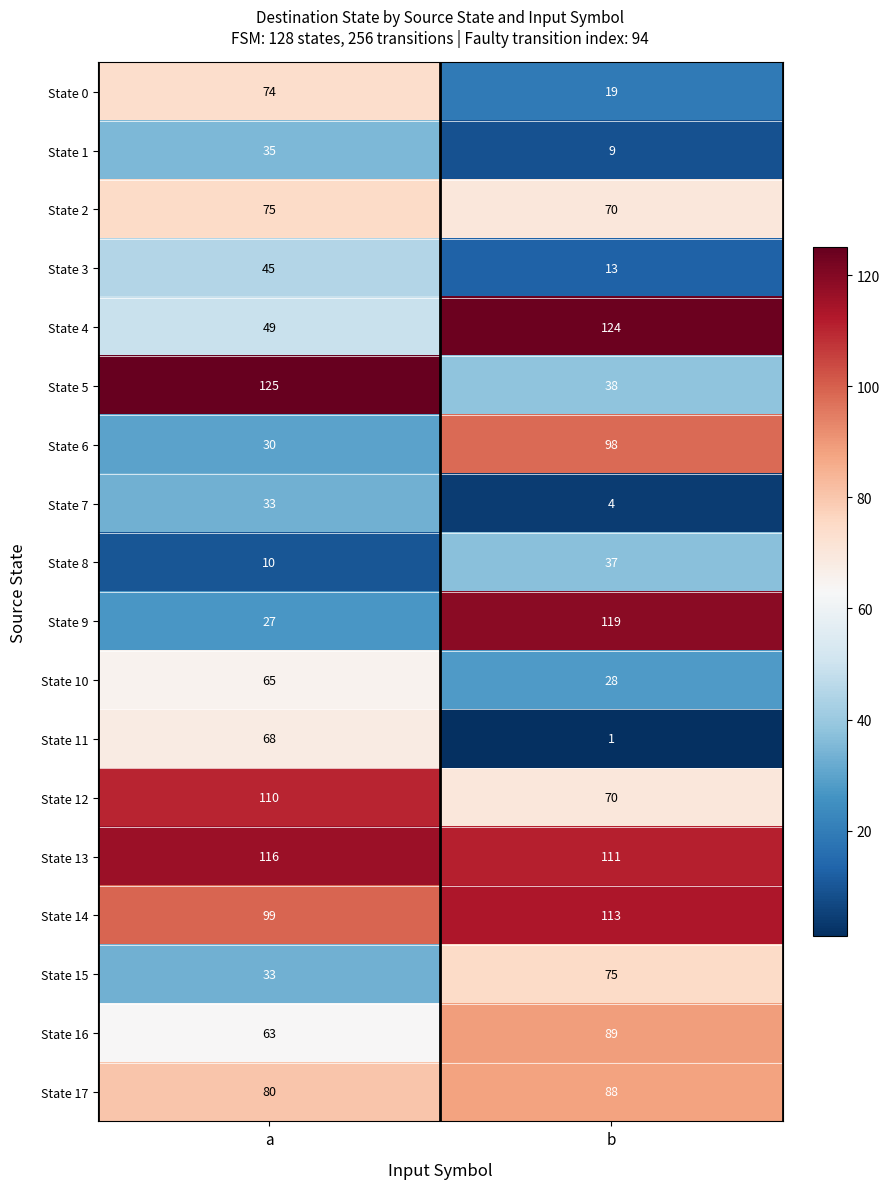

At which label is State 4 closest to 86?

a